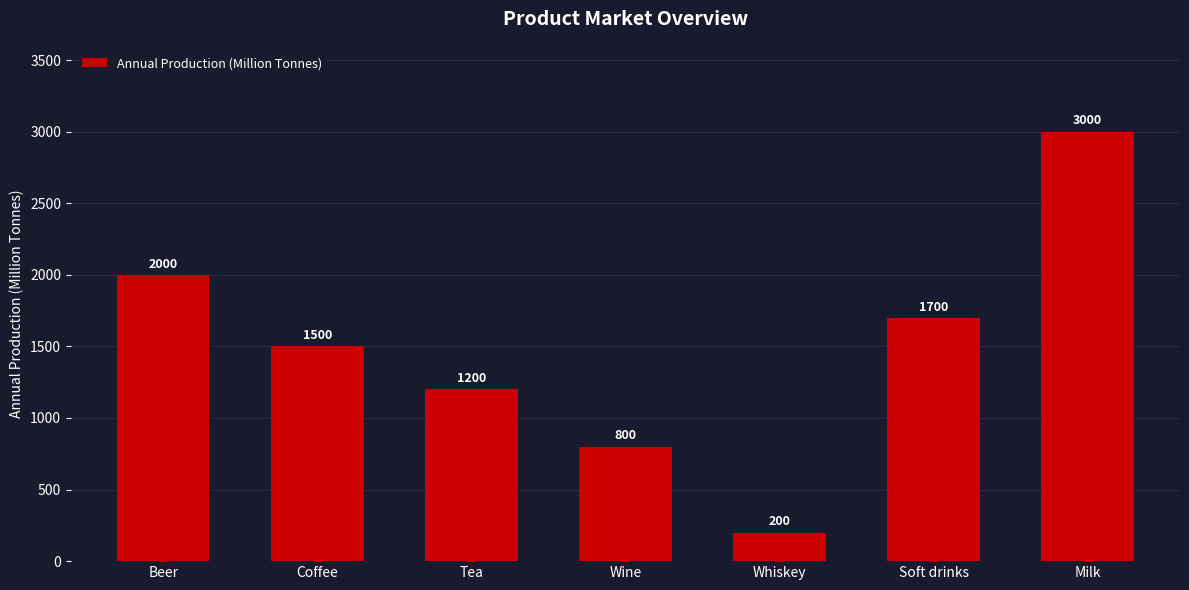

What is the change in value from Beer to Whiskey?

-1800